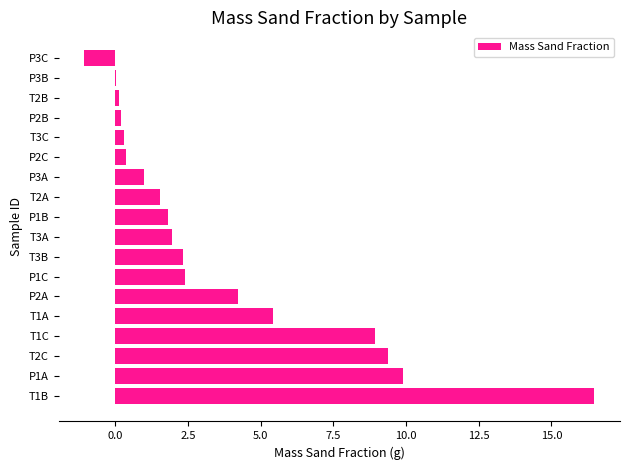

The value at P1C is 2.4. True or false?

True